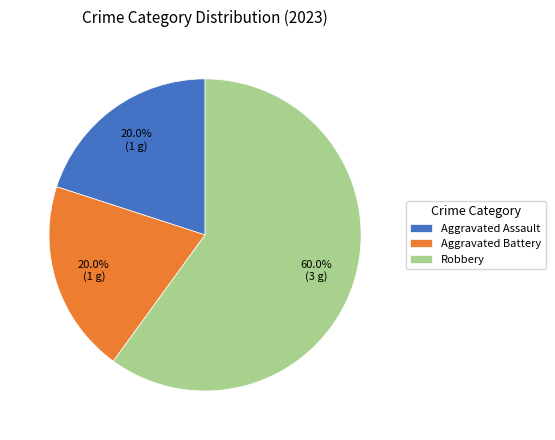

To the nearest percent, what portion does Robbery represent?

60%